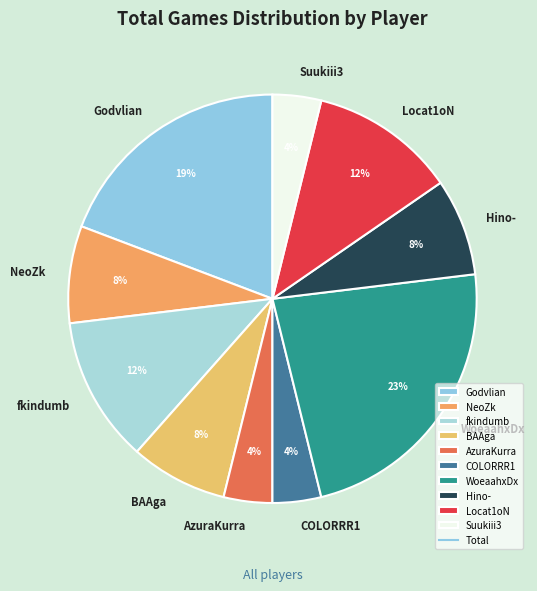

Approximately how many times larger is the value at COLORRR1 compared to fkindumb?

0.3